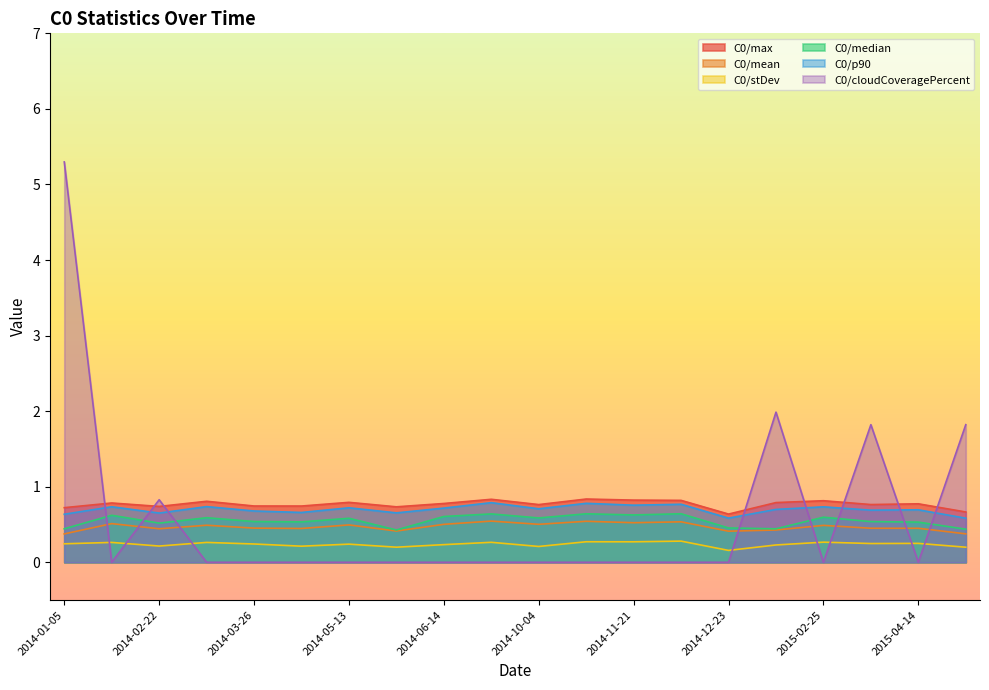

What is the value of the C0/mean point at the 5th from the left?

0.5